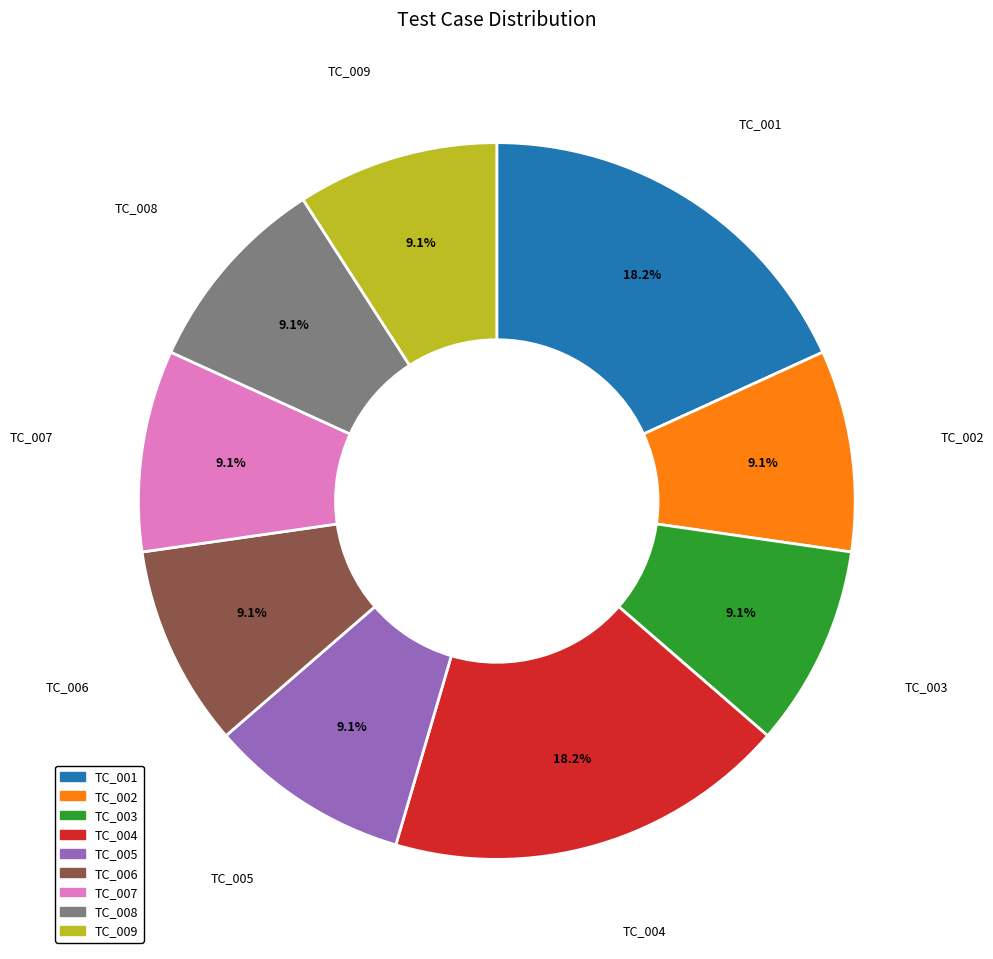

Is there a majority slice in this chart?

No